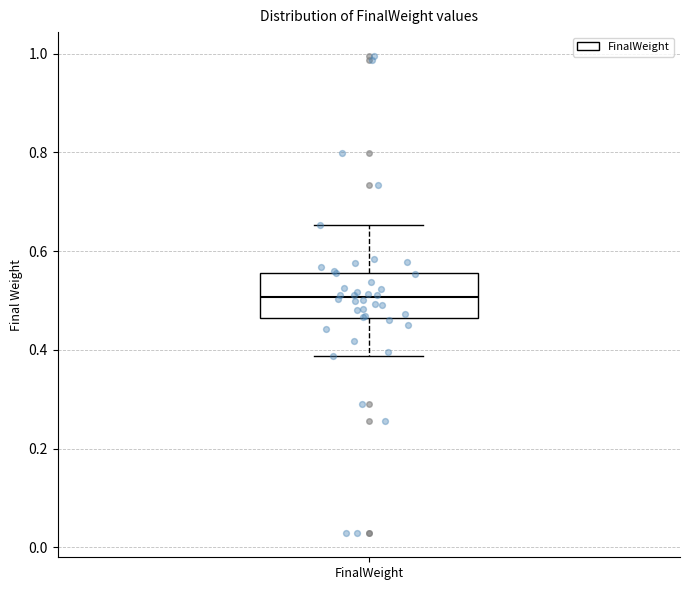

Transcribe this box plot: give where the median line is, the range the box spans, and where the two whiskers end, as read against the y-axis. The values are not printed on the chart, so give them approximately, as read against the axis.

median 0.50, box 0.46 to 0.56, whiskers 0.38 to 0.66